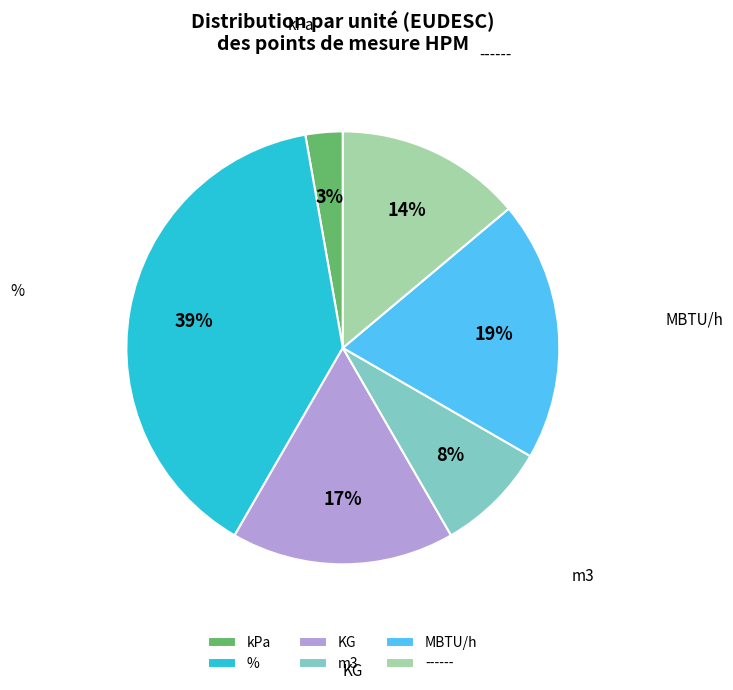

What is the smallest slice in the pie chart?

kPa